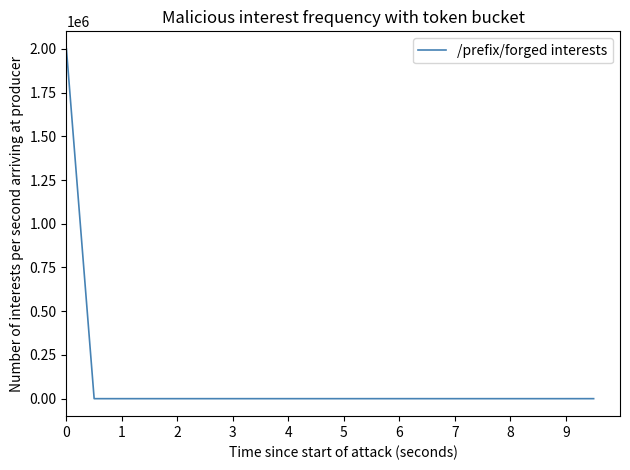

What is the difference between the second highest and minimum values?

51